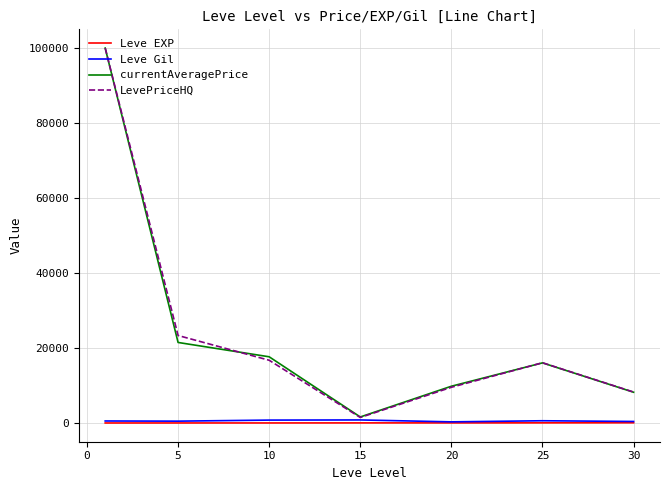

Count the number of data series in this chart.

4